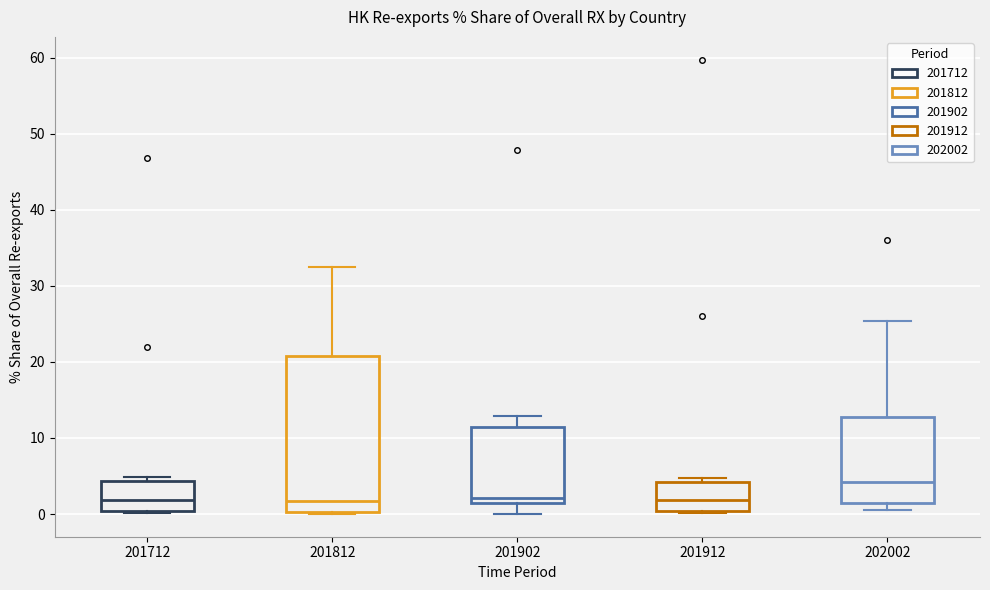

Which box is the tallest, from its lower edge to its upper edge?

201812